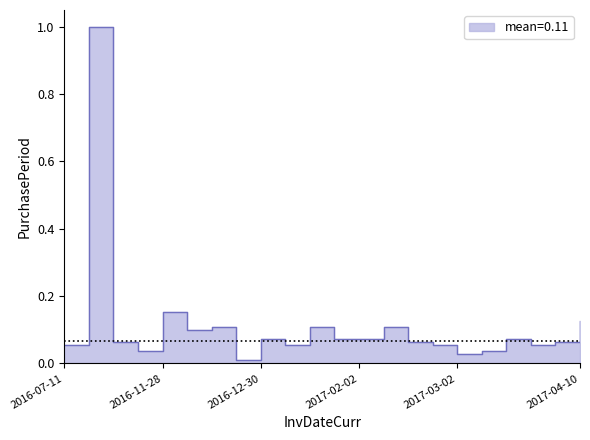

How many lines are shown in the chart?

1